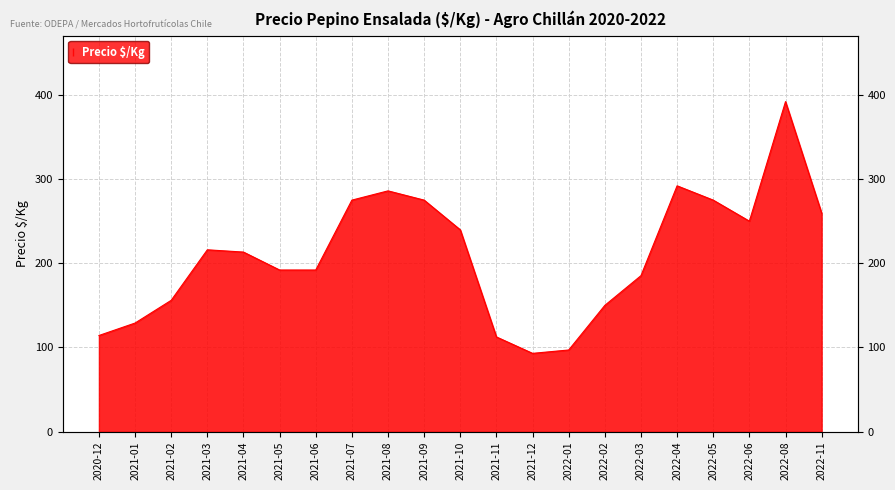

What is the value of the 14th point from the left?

97.0